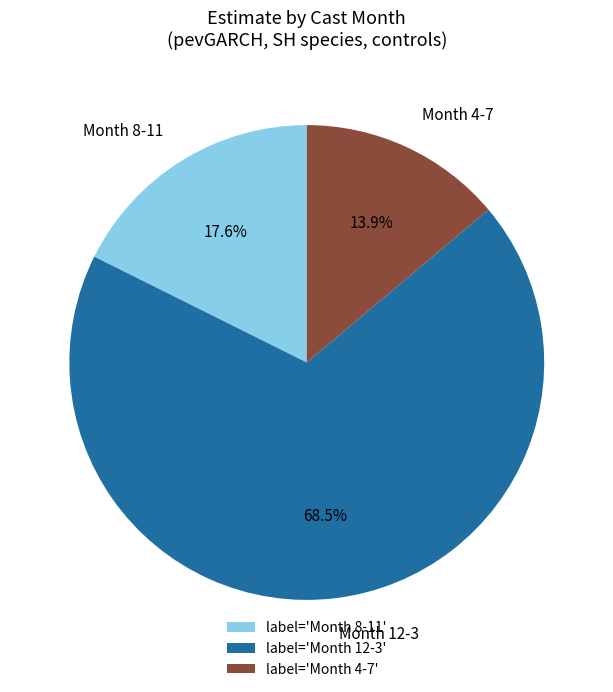

What percentage do Month 4-7 and Month 8-11 together represent?

31.5%